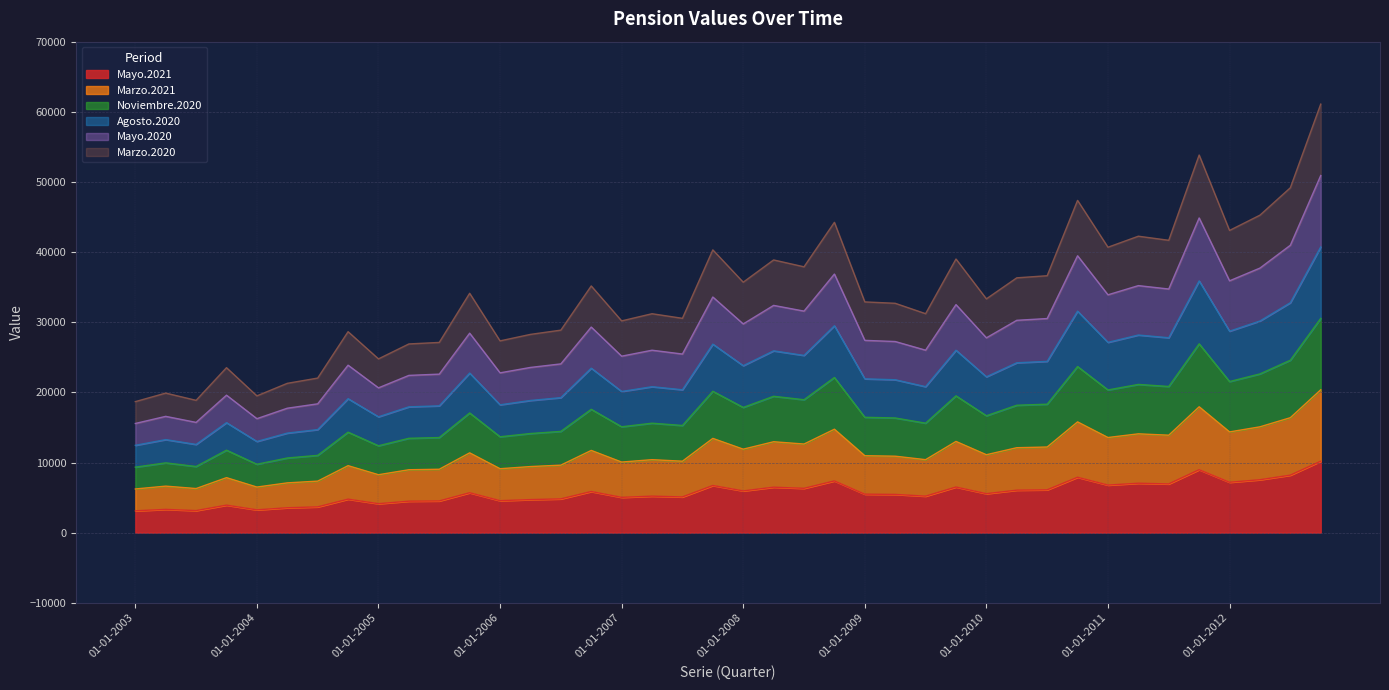

List the series in order of their peak value, lowest first.

Mayo.2021, Marzo.2021, Noviembre.2020, Agosto.2020, Mayo.2020, Marzo.2020